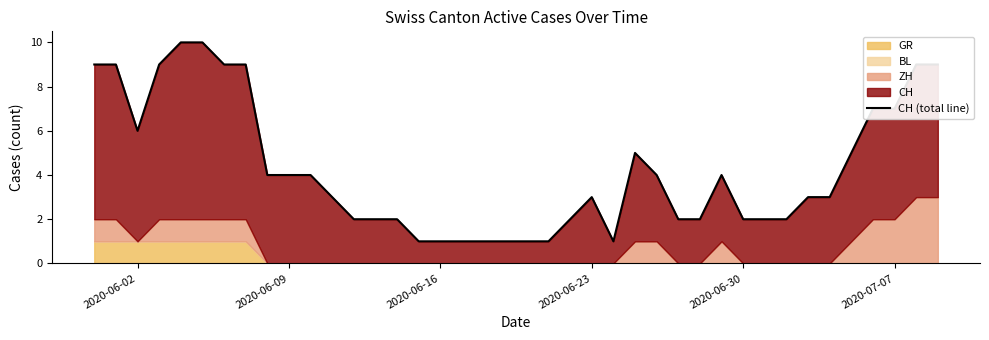

How many values exceed 3?

19